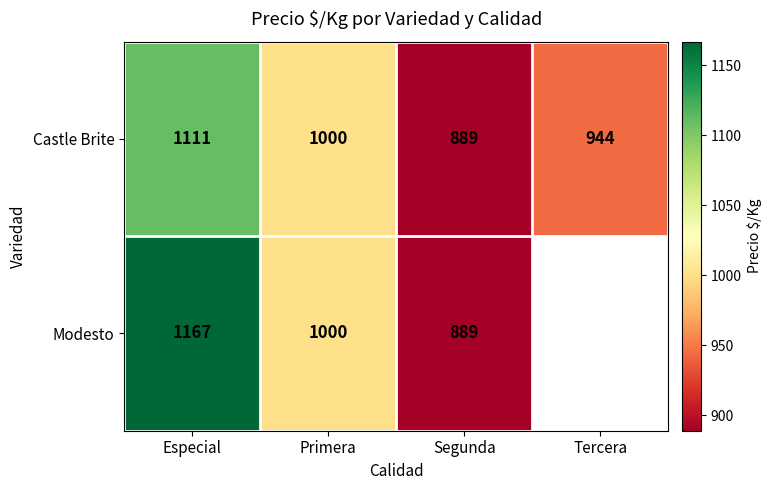

List the labels in order of Castle Brite value, largest first.

Especial, Primera, Tercera, Segunda